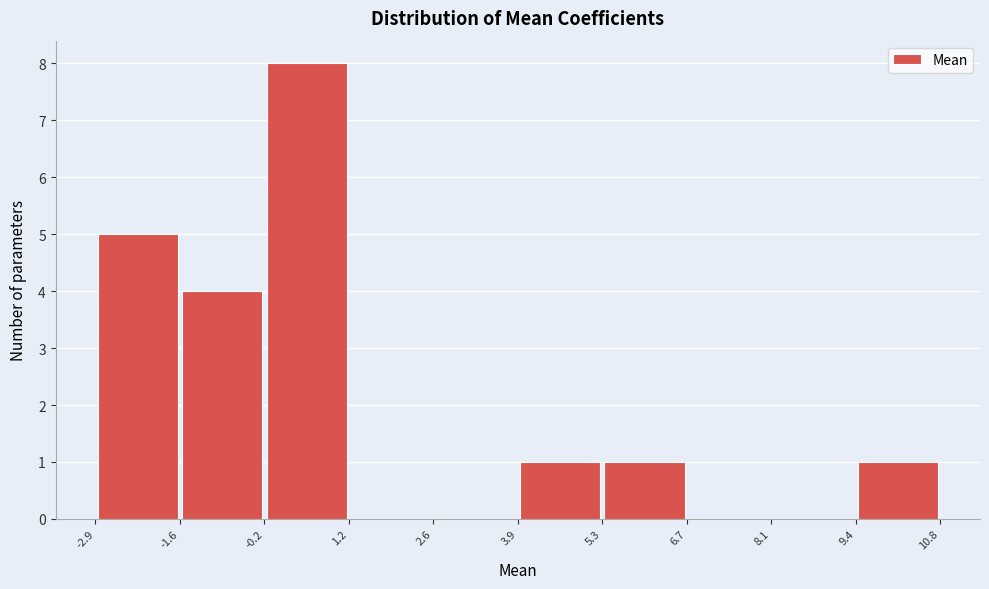

Reading left to right, list every bar in this chart as the range it spans on the x-axis followed by its height. The values are not printed on the chart, so give them approximately, as read against the axis.

-2.9 to -1.6: 5
-1.6 to -0.2: 4
-0.2 to 1.2: 8
1.2 to 2.6: 0
2.6 to 3.9: 0
3.9 to 5.3: 1
5.3 to 6.7: 1
6.7 to 8.1: 0
8.1 to 9.4: 0
9.4 to 10.8: 1